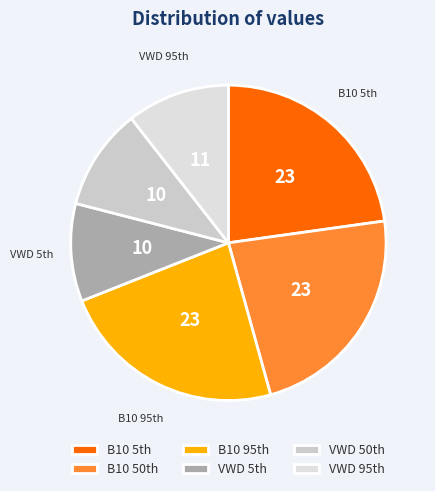

Count the number of slices in the pie.

6